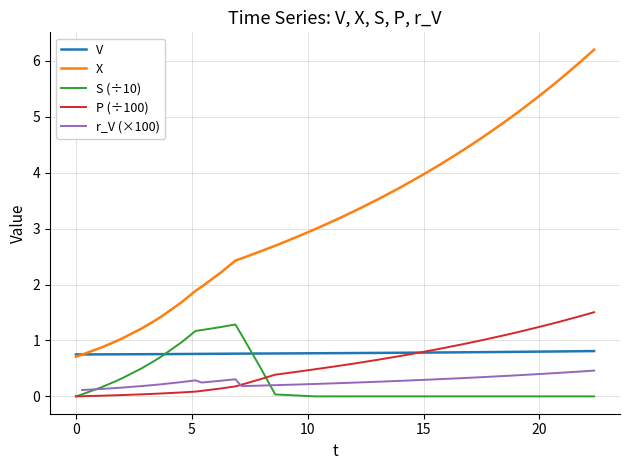

What is the maximum value shown in the chart?

6.2